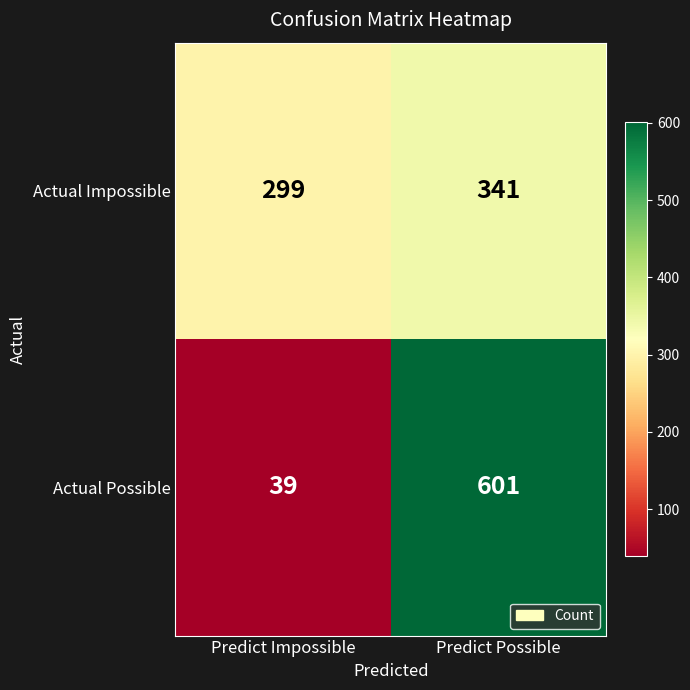

What value does the Actual Impossible series have at Predict Possible?

341